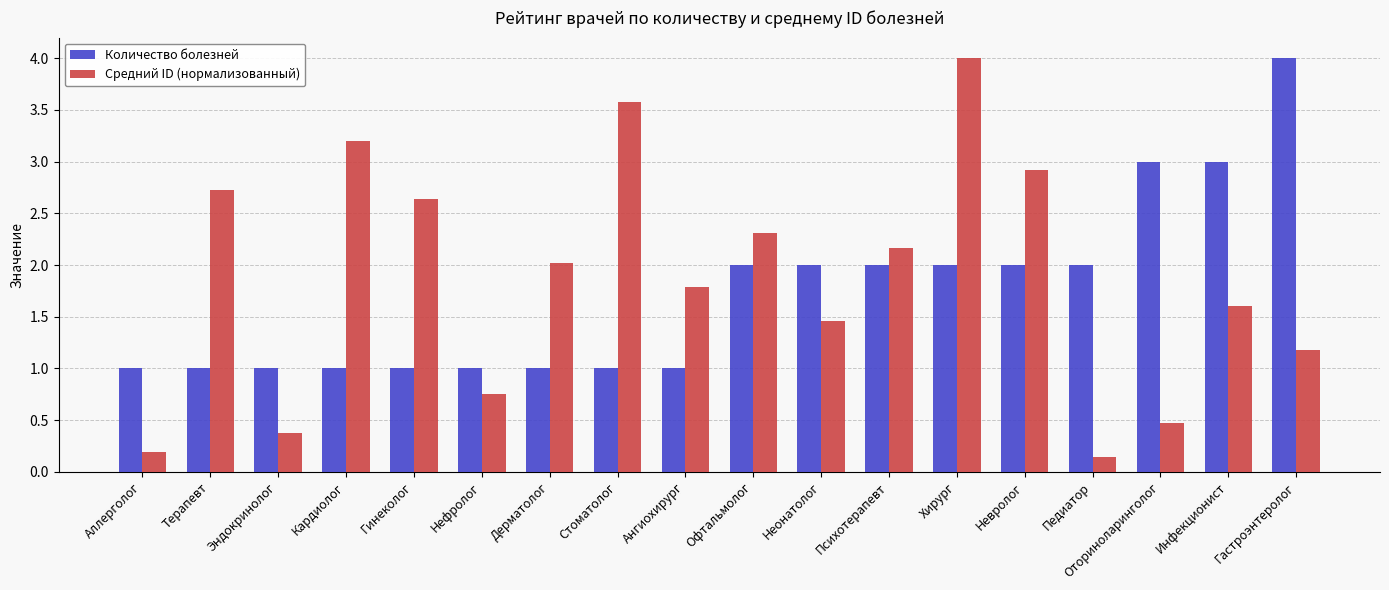

Is it true that Средний ID (нормализованный) equals 0.1 at Эндокринолог?

False